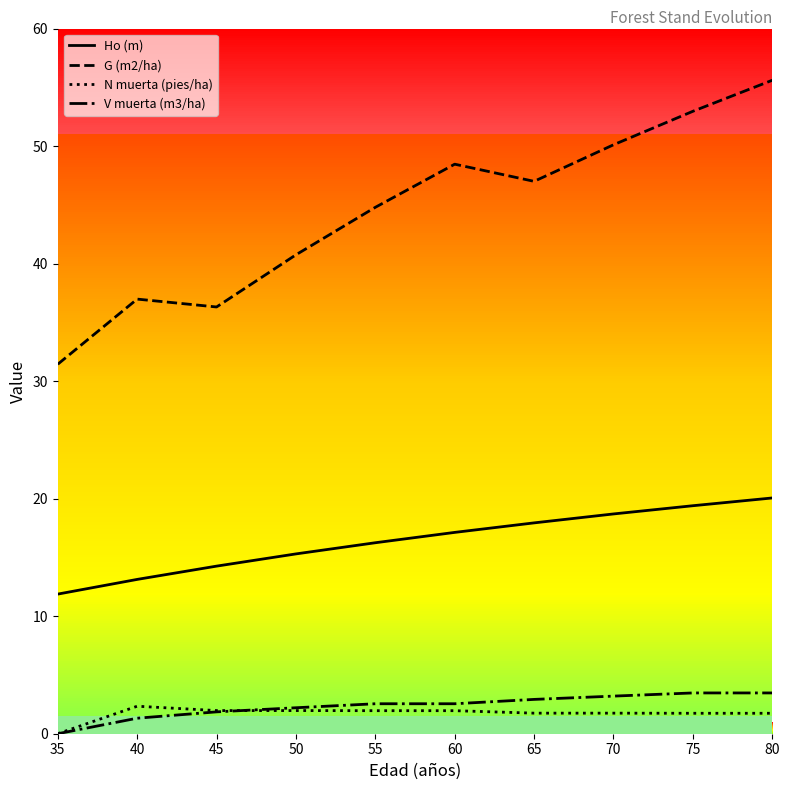

Which series changed the most between 55 and 60?

G (m2/ha)